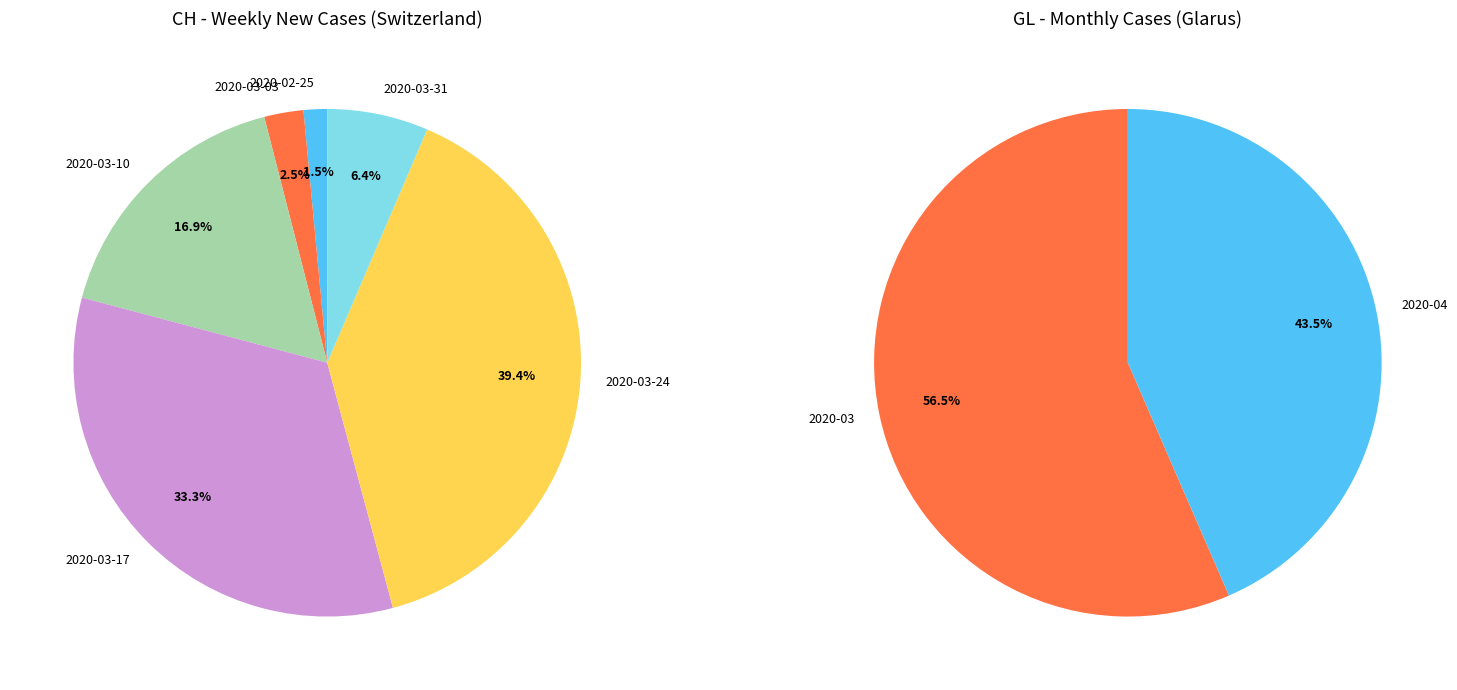

Is 2020-03-15 the majority of the pie?

No